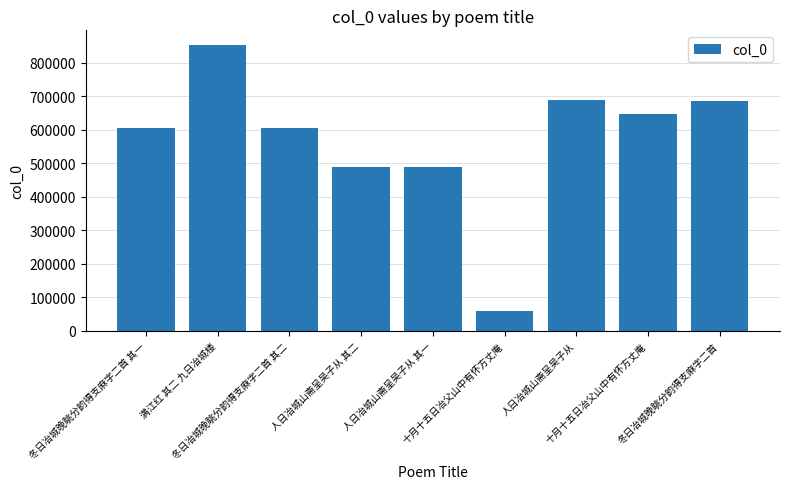

How many distinct data groups are displayed?

1